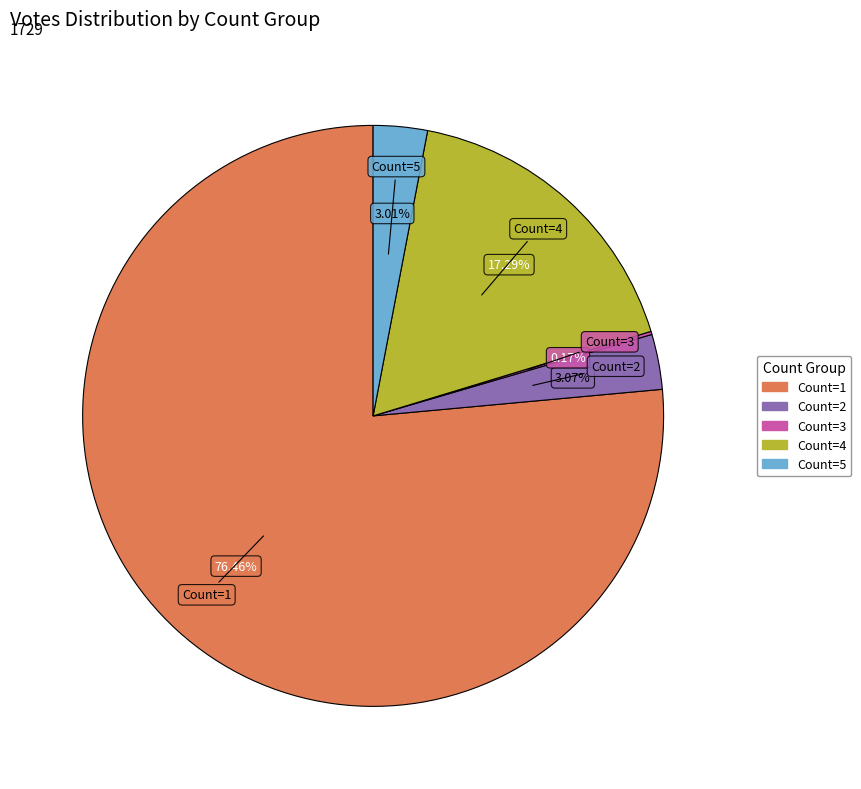

Approximately how many times larger is the value at Count=1 compared to Count=4?

4.4